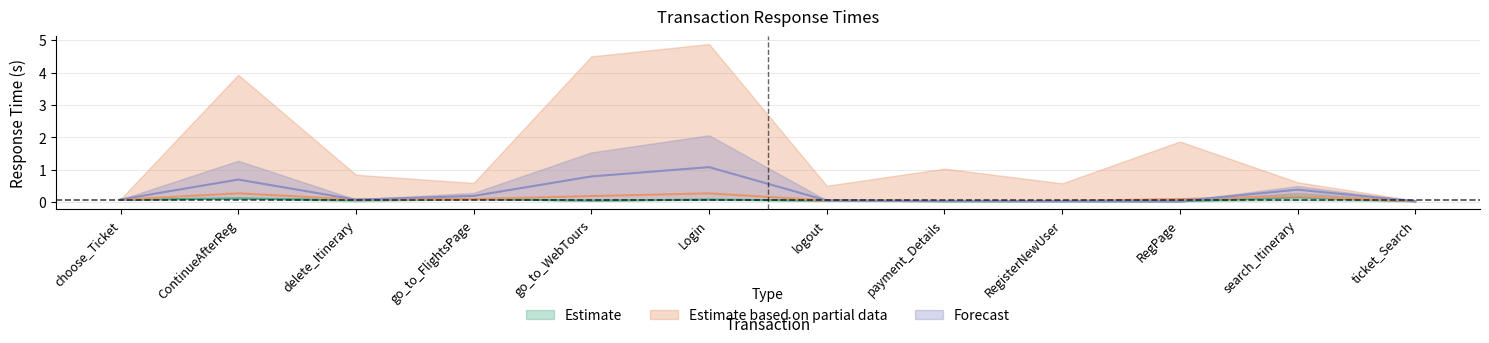

Count the number of data series in this chart.

3